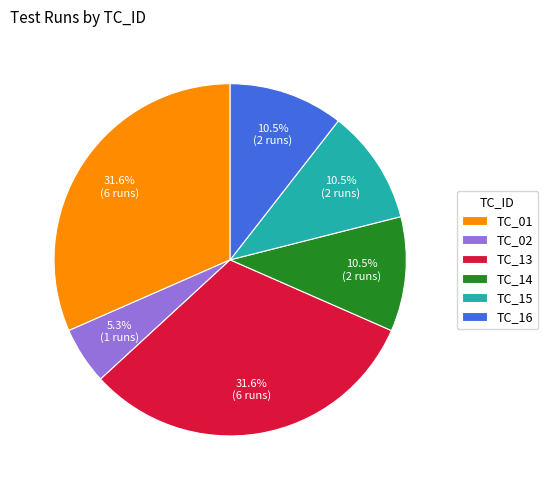

Which slice is the smallest?

TC_02